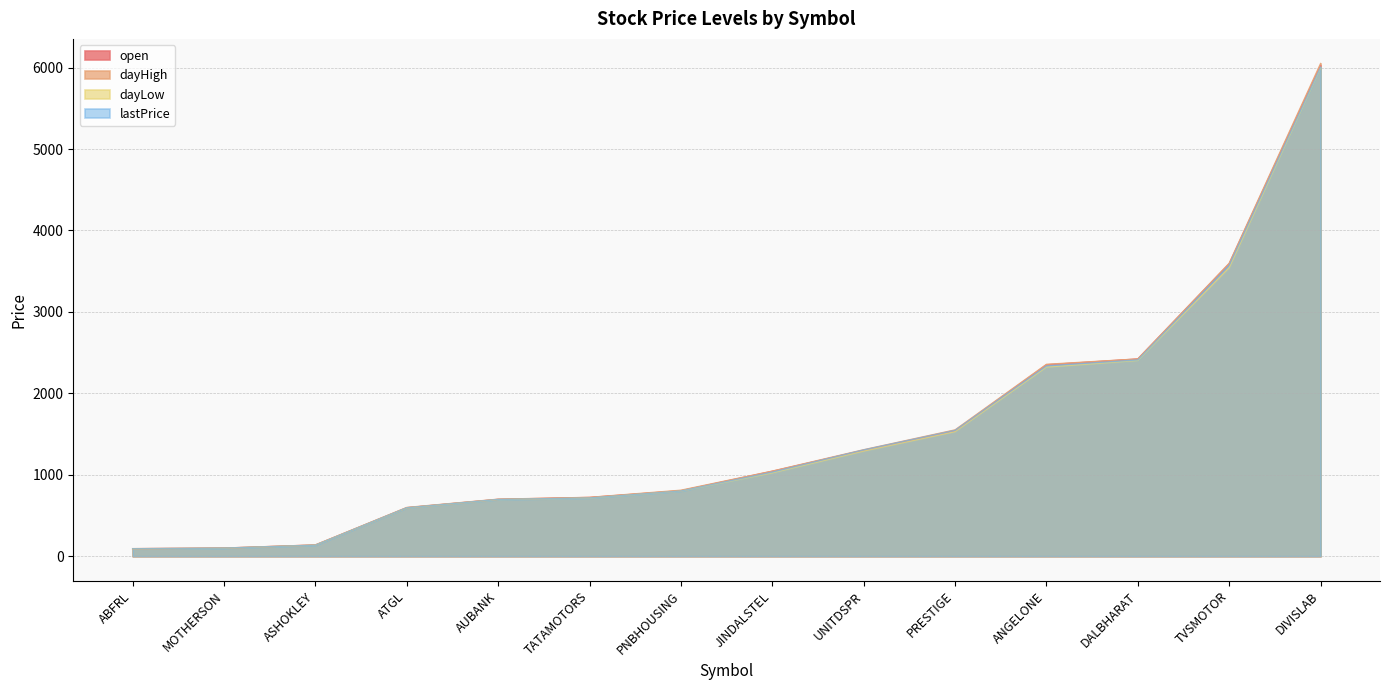

What position from the left is UNITDSPR?

9